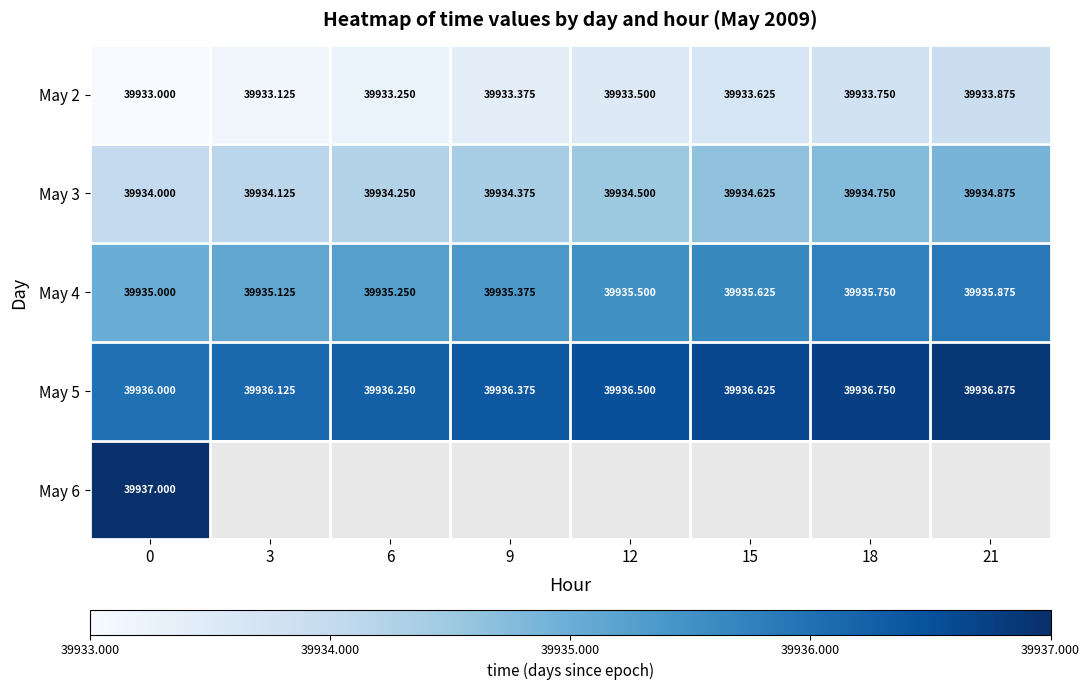

Is it true that May 2 equals 39933.8 at 18?

True